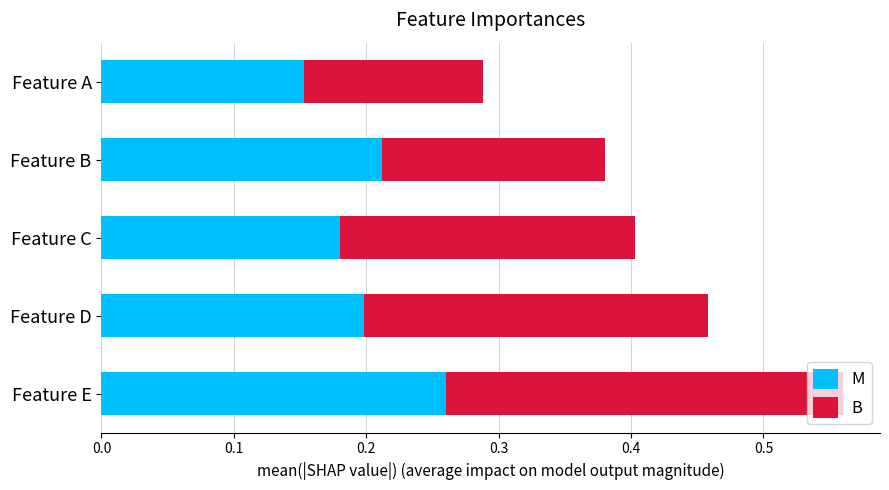

What is the sum of all M values?

1.0